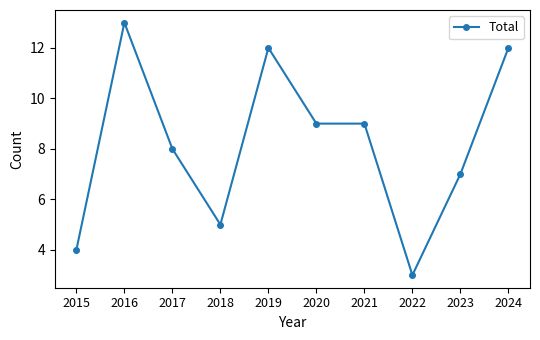

What is the minimum value shown in the chart?

3